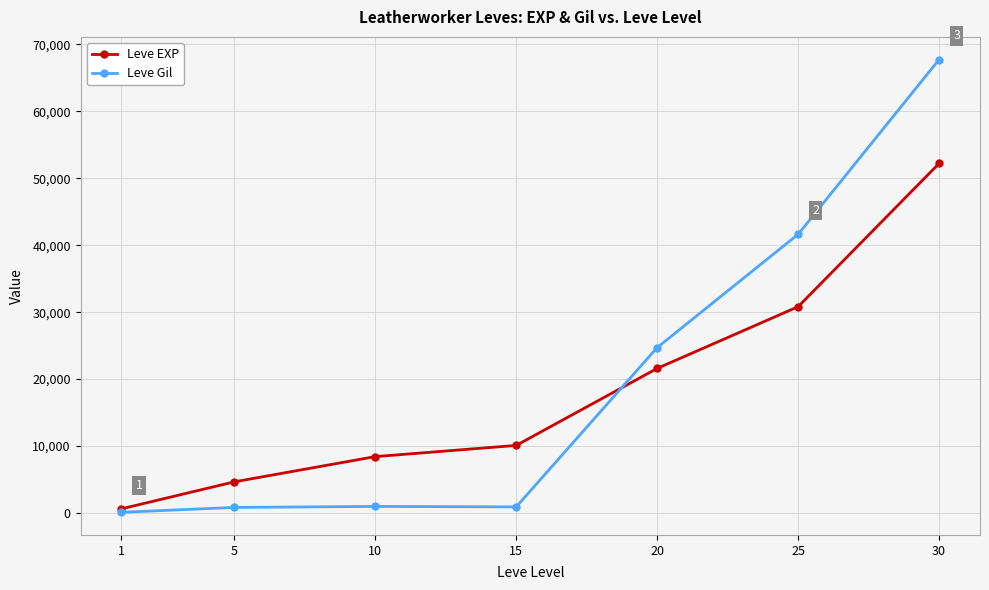

True or false: Leve Gil has a value of 67730 at 30.

True